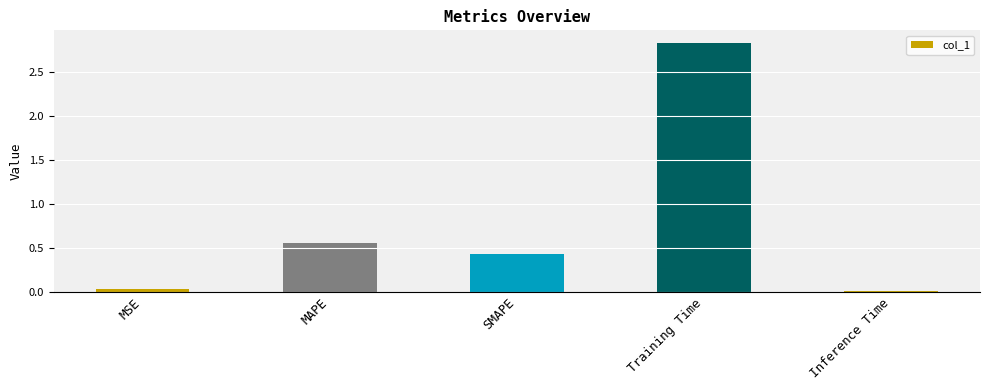

The chart shows a value of 0.7 at SMAPE. True or false?

False